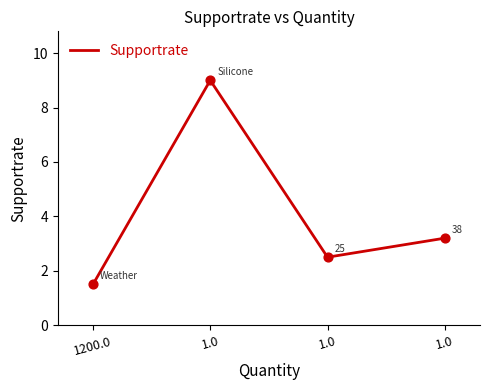

What is the change in value from 1.0 to 1.0?

-5.8